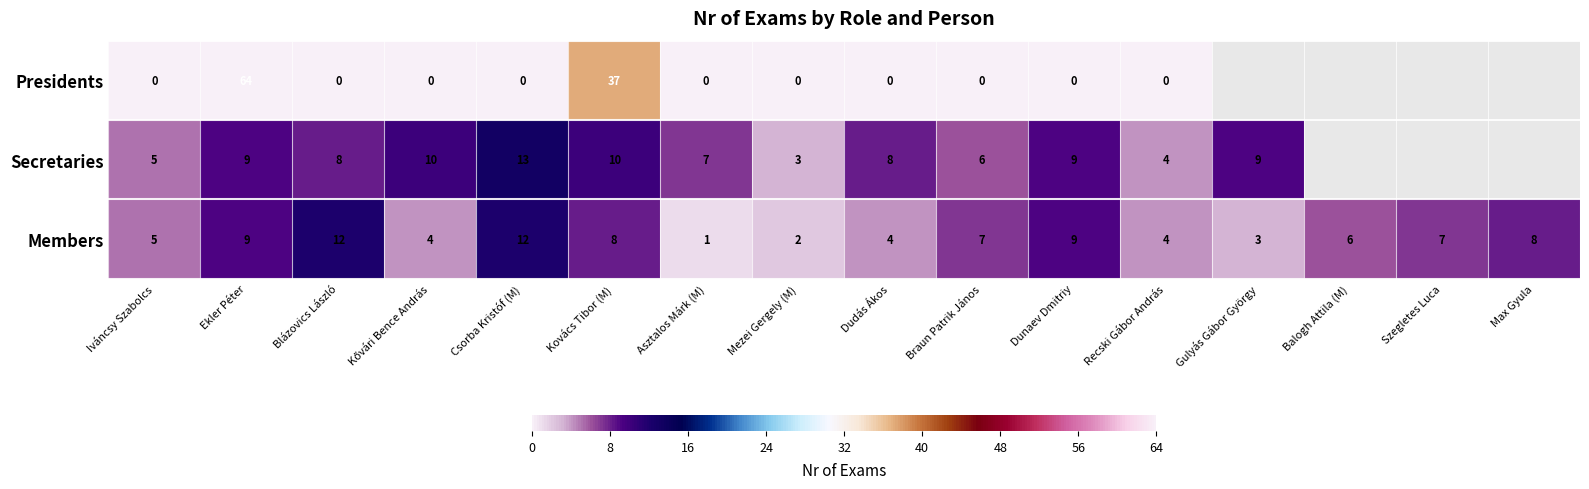

What is the difference between the highest and lowest values at Recski Gábor András?

4